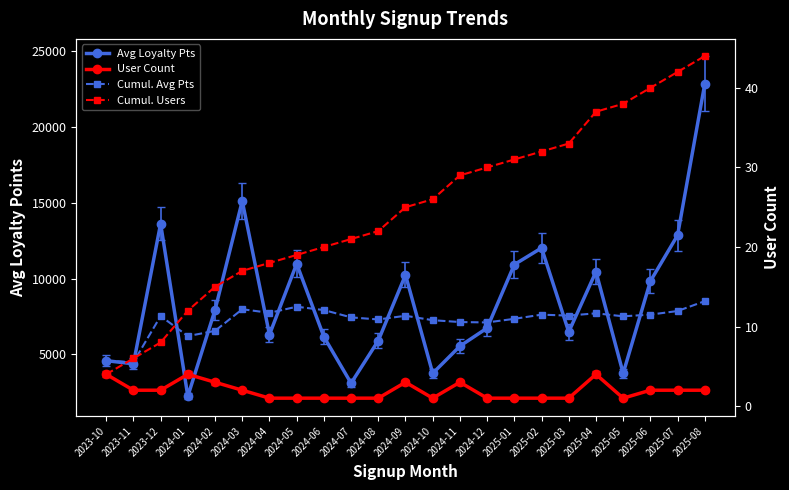

Which series has the largest range (max minus min)?

Avg Loyalty Pts